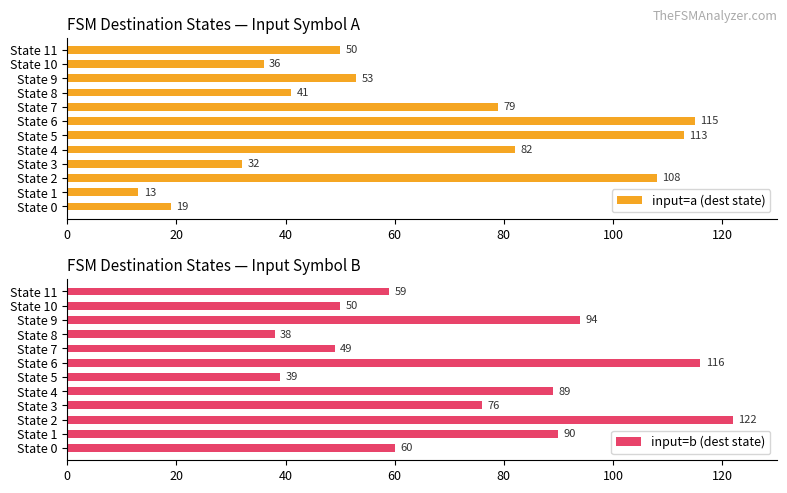

Is it true that input=b (dest state) equals 89 at State 4?

True